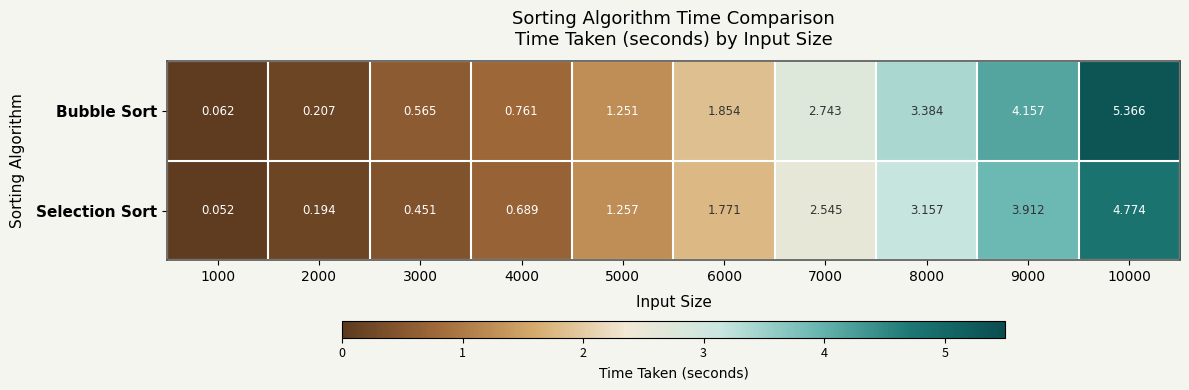

Rank the series by their average value, from highest to lowest.

Bubble Sort, Selection Sort